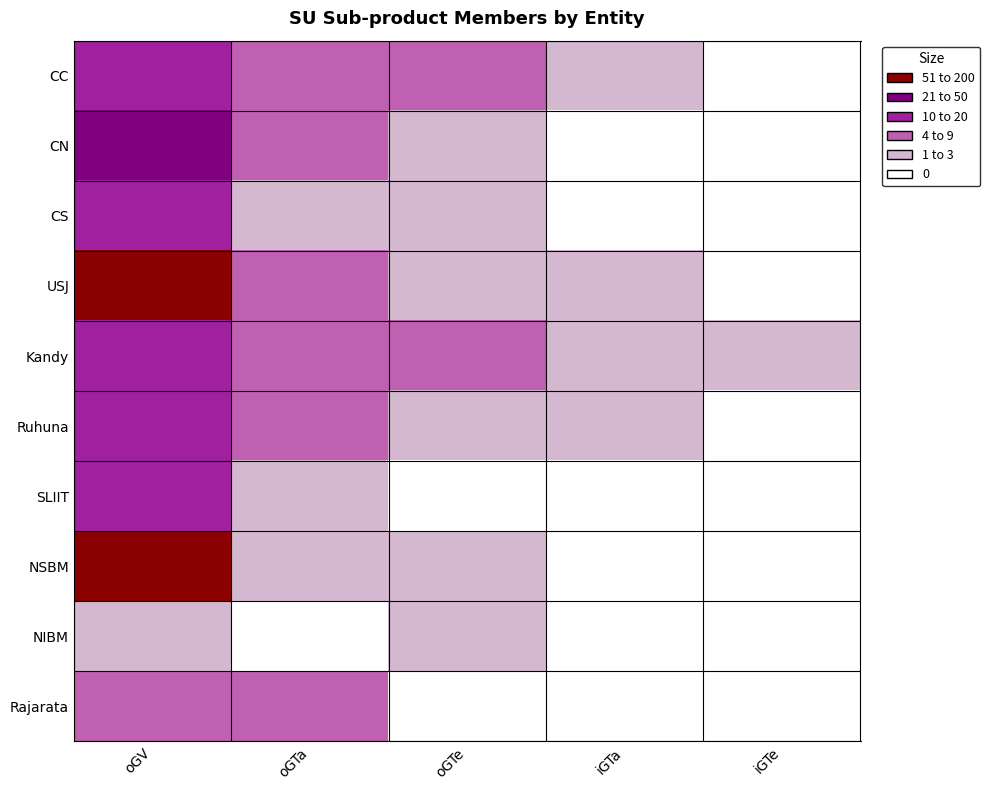

Reading right to left, list all the values displayed in this chart.

CC: iGTe=0	iGTa=2	oGTe=8	oGTa=6	oGV=11
CN: iGTe=0	iGTa=0	oGTe=1	oGTa=5	oGV=26
CS: iGTe=0	iGTa=0	oGTe=3	oGTa=3	oGV=15
USJ: iGTe=0	iGTa=2	oGTe=3	oGTa=5	oGV=66
Kandy: iGTe=3	iGTa=2	oGTe=4	oGTa=5	oGV=14
Ruhuna: iGTe=0	iGTa=1	oGTe=2	oGTa=8	oGV=11
SLIIT: iGTe=0	iGTa=0	oGTe=0	oGTa=1	oGV=16
NSBM: iGTe=0	iGTa=0	oGTe=1	oGTa=2	oGV=84
NIBM: iGTe=0	iGTa=0	oGTe=1	oGTa=0	oGV=2
Rajarata: iGTe=0	iGTa=0	oGTe=0	oGTa=5	oGV=9